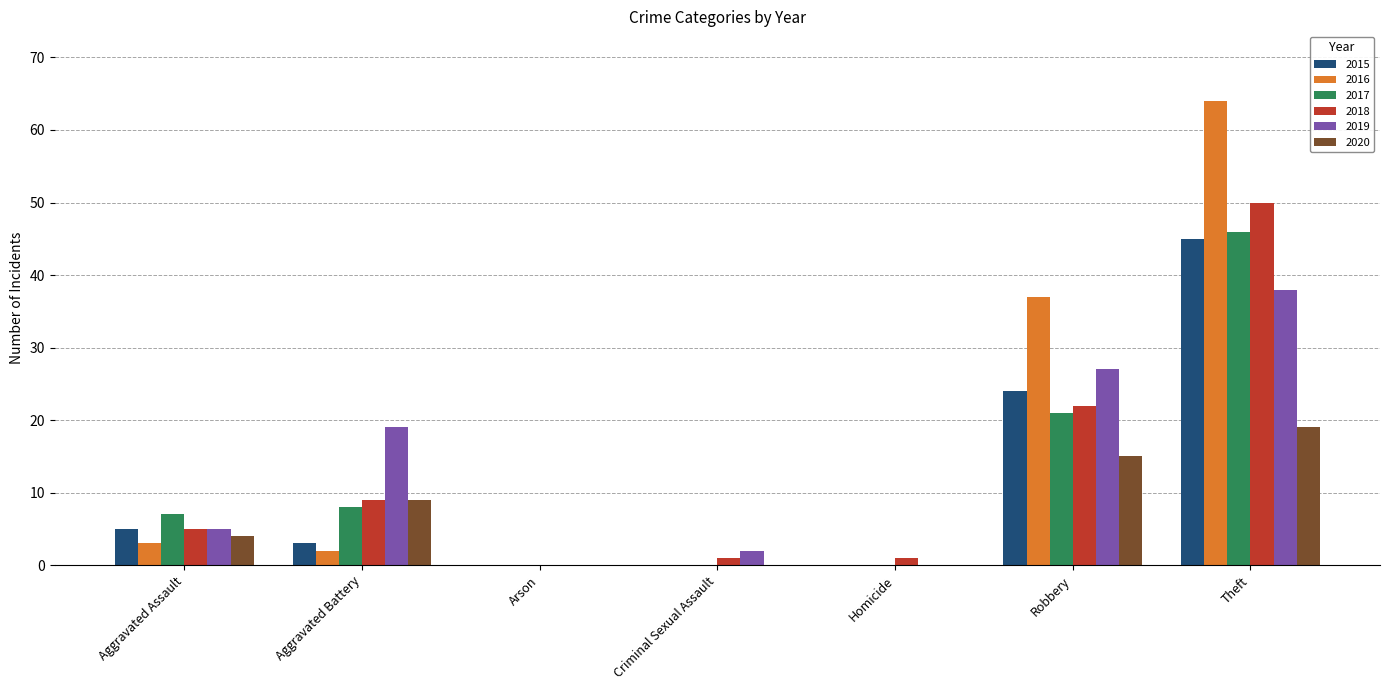

Which category has the highest value in the 2017 series?

Theft